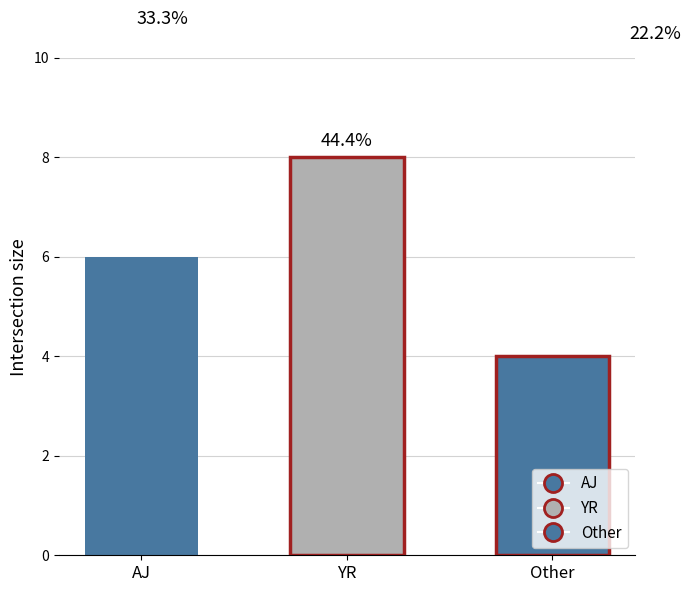

The value at Other is 4. True or false?

True